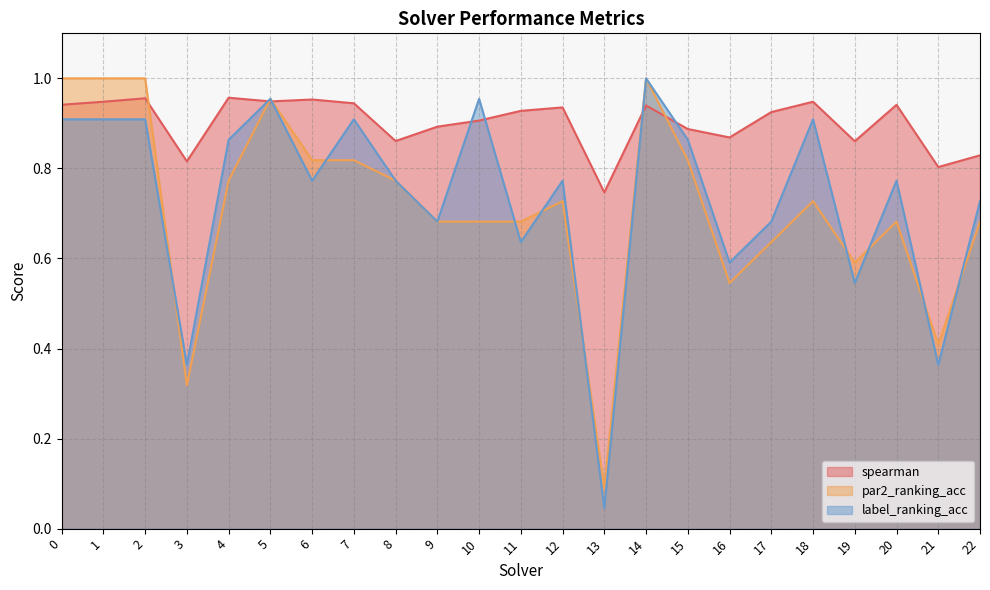

Between 19 and 14, which is larger?

14